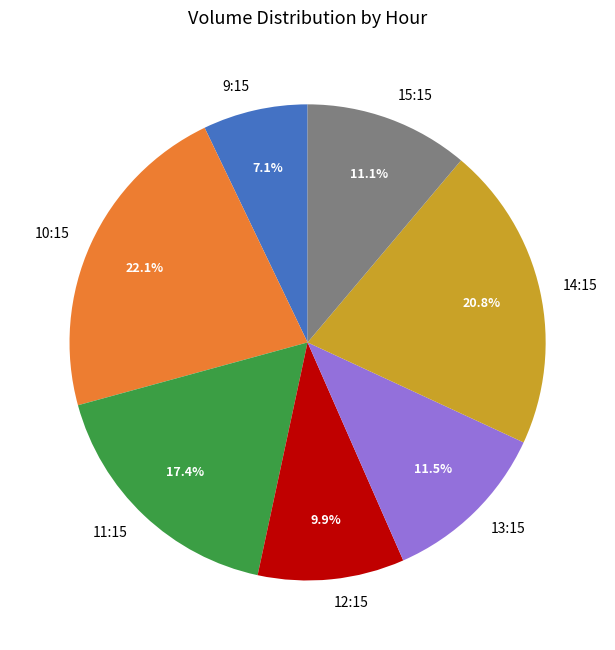

How many segments does this pie chart have?

7